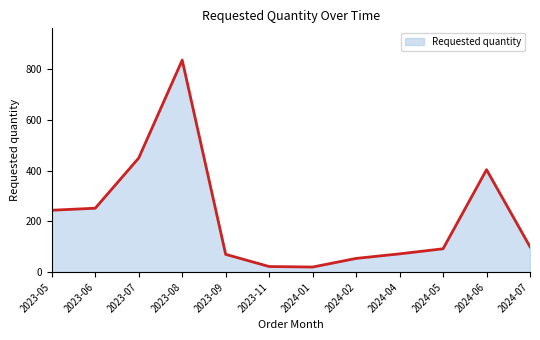

What is the difference between the maximum and second lowest values?

814